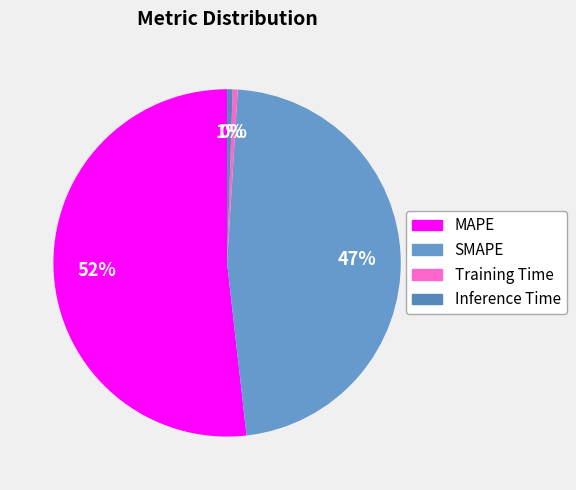

To the nearest percent, what is the combined percentage of Training Time and Inference Time?

1%